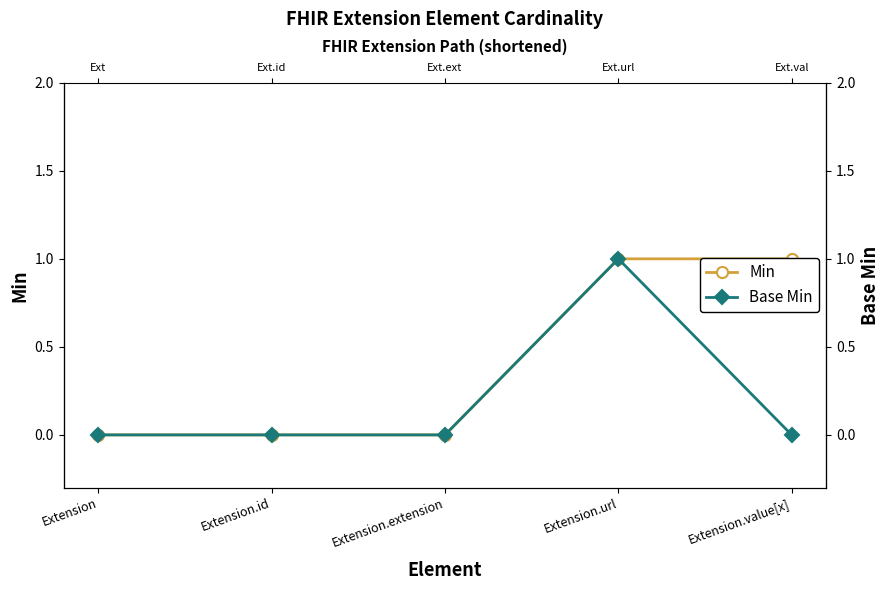

What is the difference between the maximum and second lowest values in the Base Min series?

1